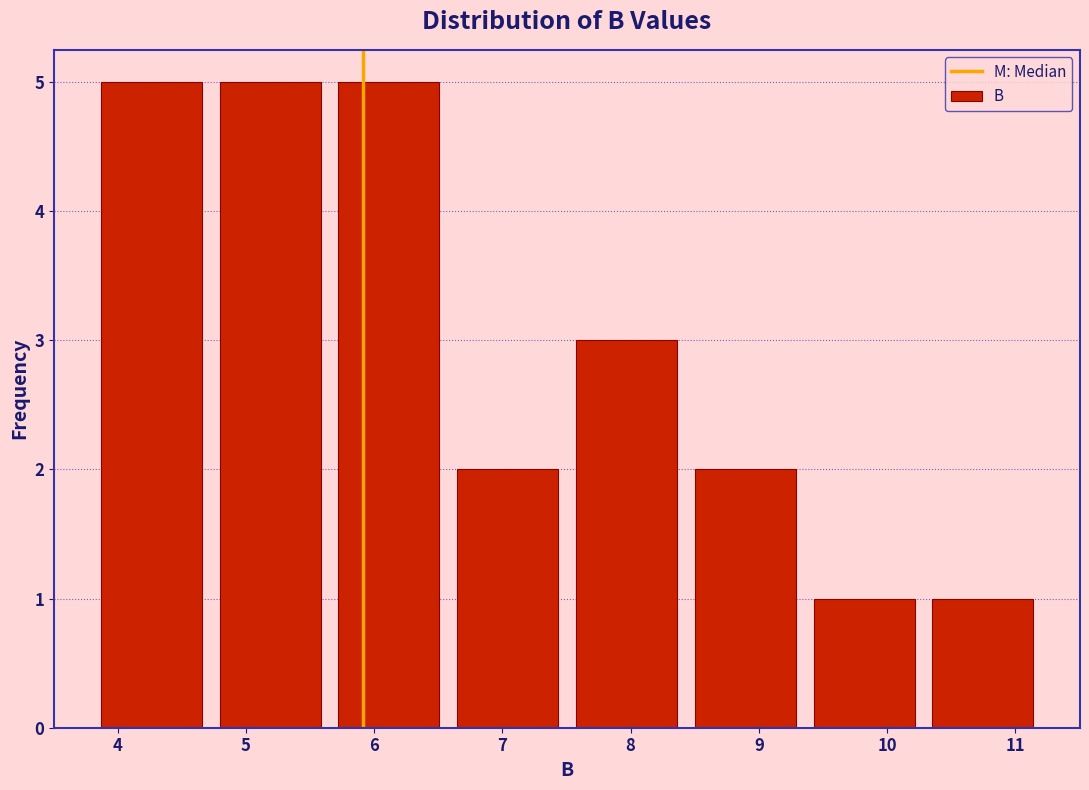

How tall is the bar that spans 3.8 to 4.7 on the x-axis? Neither the bar edges nor the heights are printed on the chart, so give them approximately, as read against the axes.

5